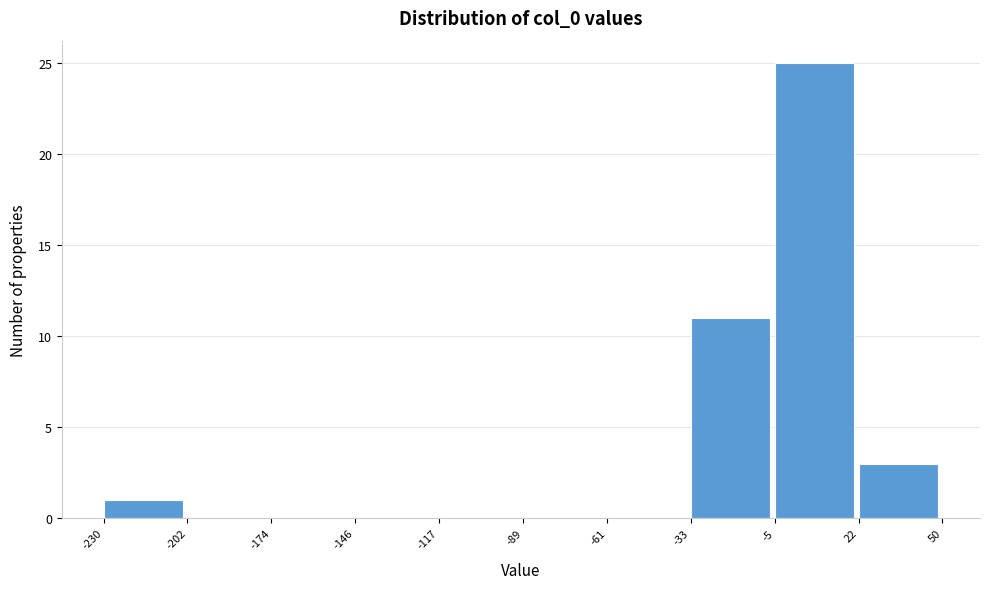

How tall is the bar that spans -5 to 22 on the x-axis? The values are not printed on the chart, so give them approximately, as read against the axis.

25